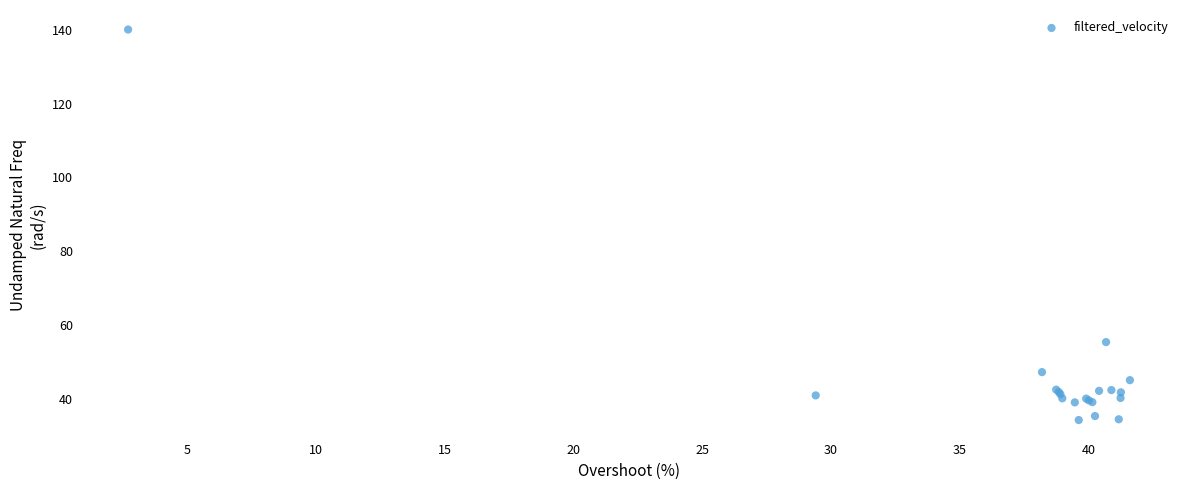

What Y value in the scatter plot is closest to 87?

55.3